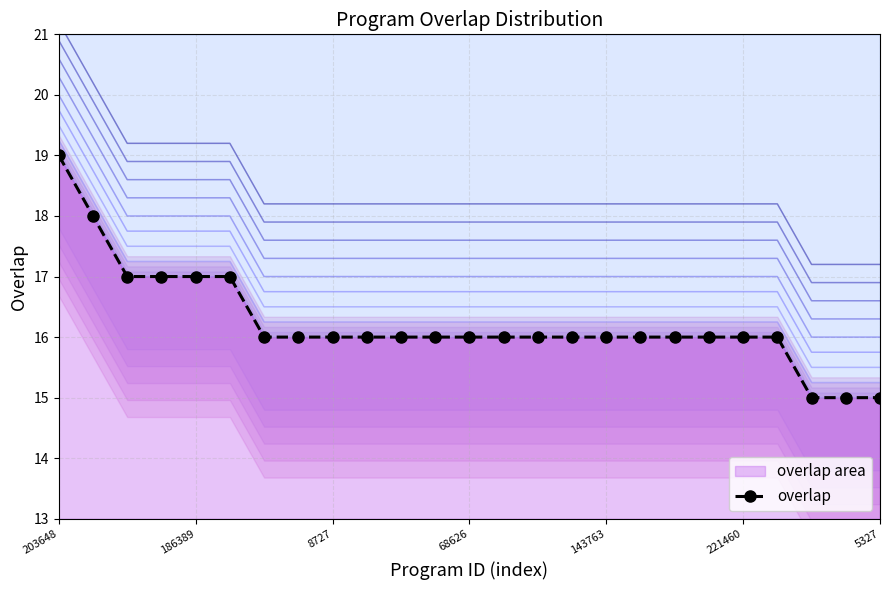

The value at 13 is 16. True or false?

True